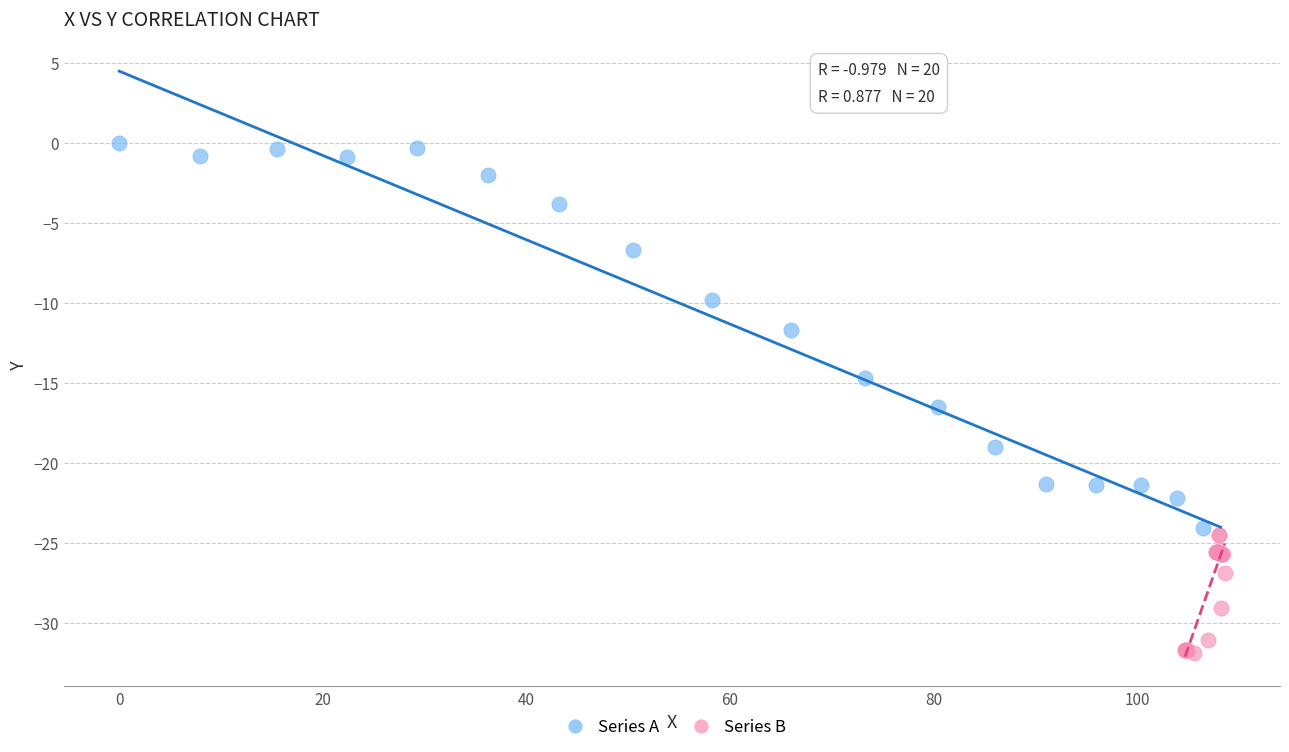

Which series reaches the minimum Y coordinate?

Series B